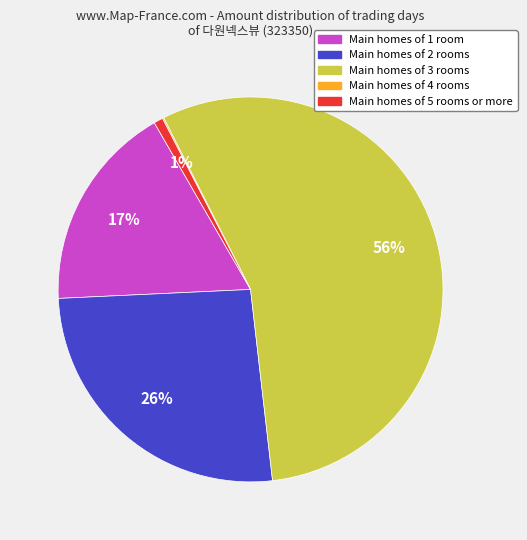

To the nearest percent, what is the difference between the largest and smallest slice percentages?

56%